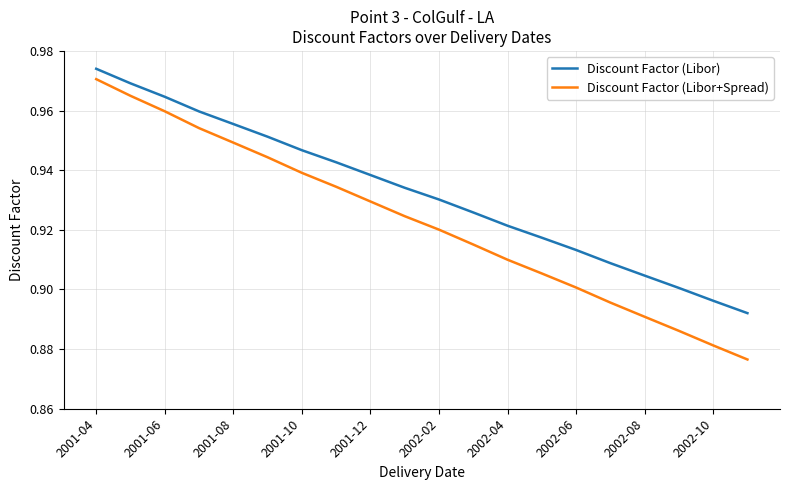

True or false: Discount Factor (Libor) and Discount Factor (Libor+Spread) intersect in this chart.

False